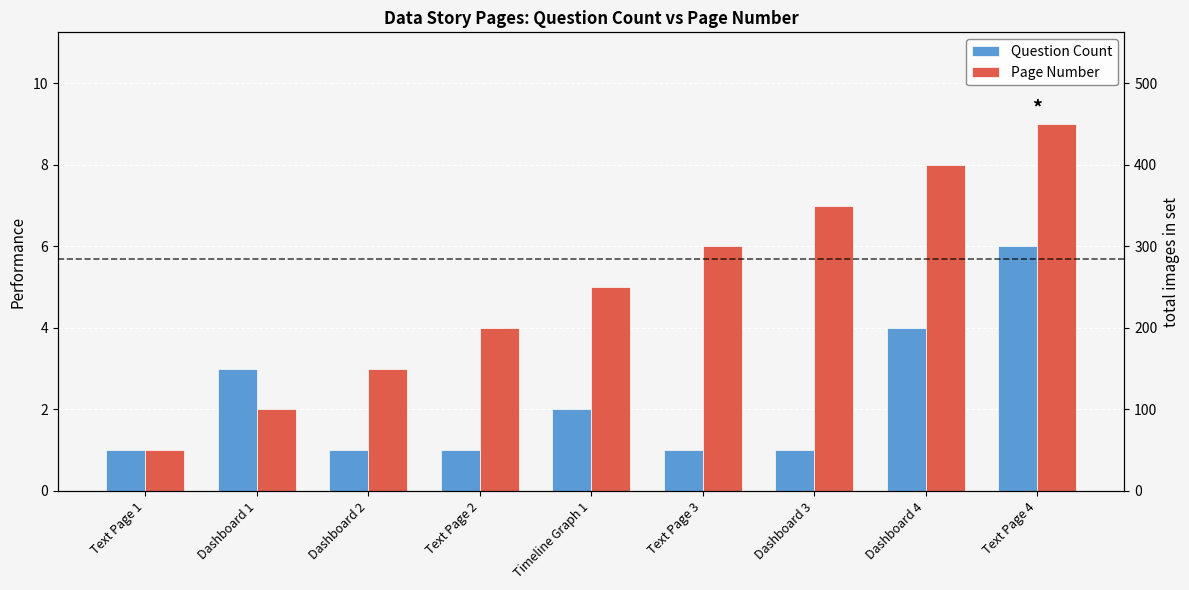

What is the smallest value displayed?

1